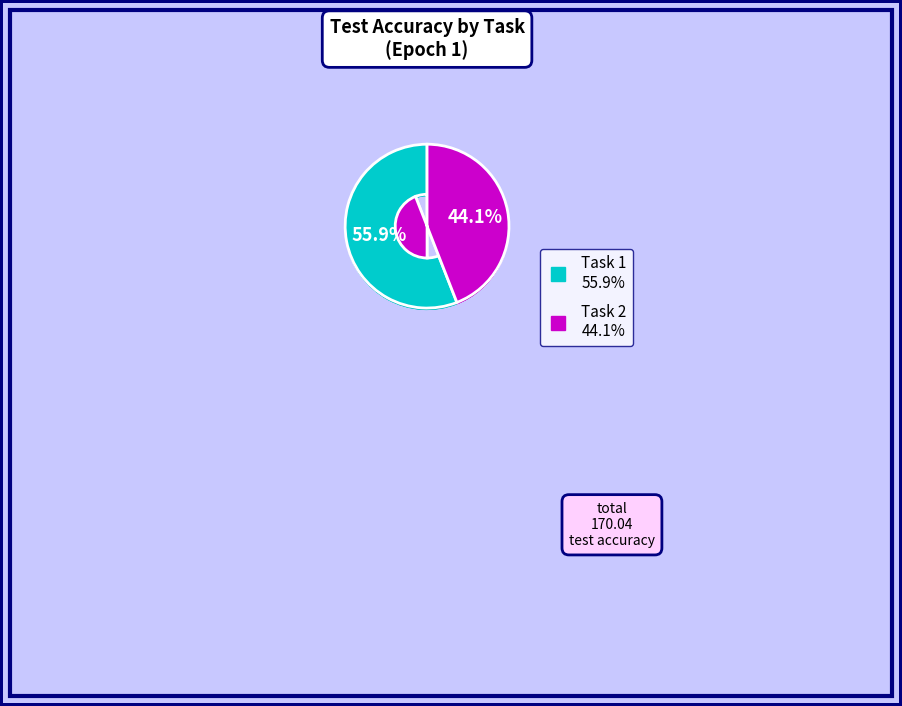

Which category accounts for the majority?

Task 1